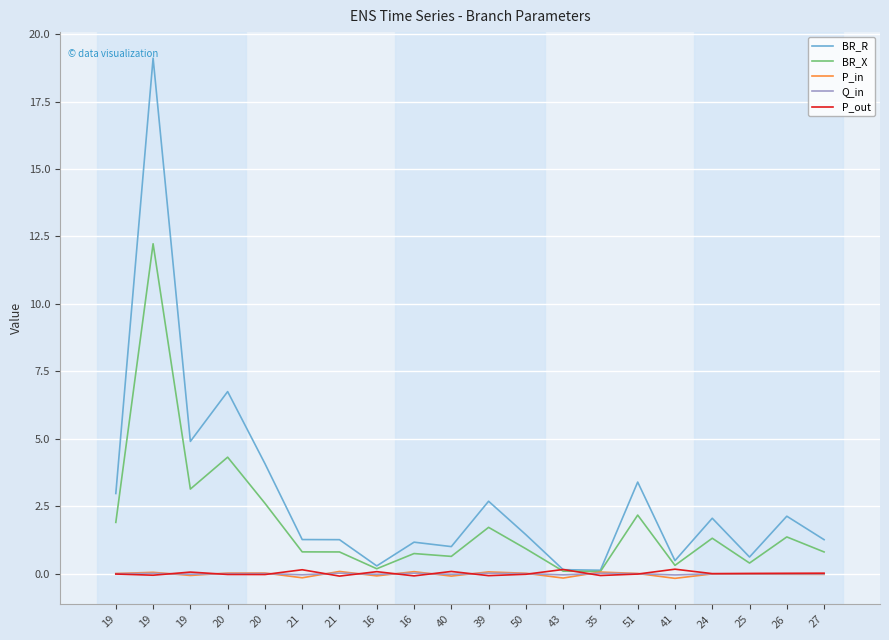

In P_in, how many points are higher than both neighbors (excluding endpoints)?

7